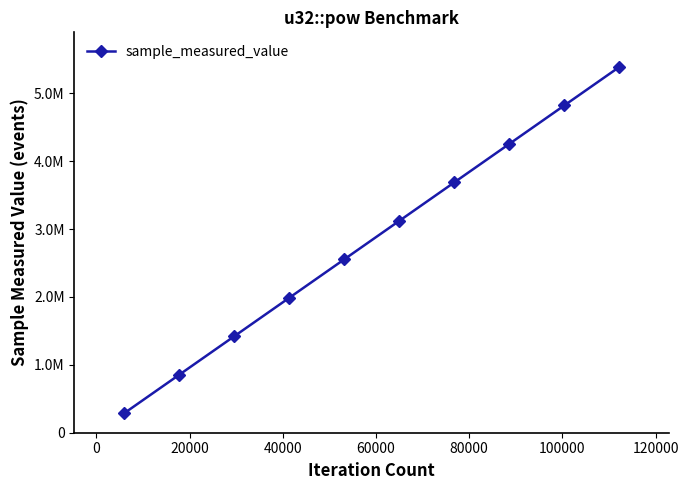

What is the difference between the second highest and second lowest values?

3968832